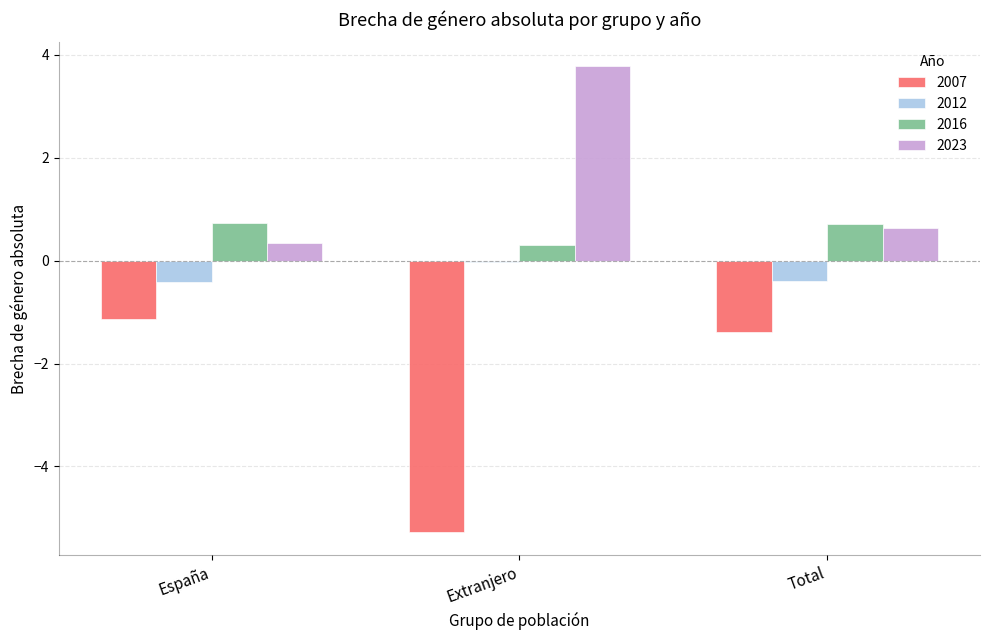

What are all the series names shown in the legend?

2007, 2012, 2016, 2023